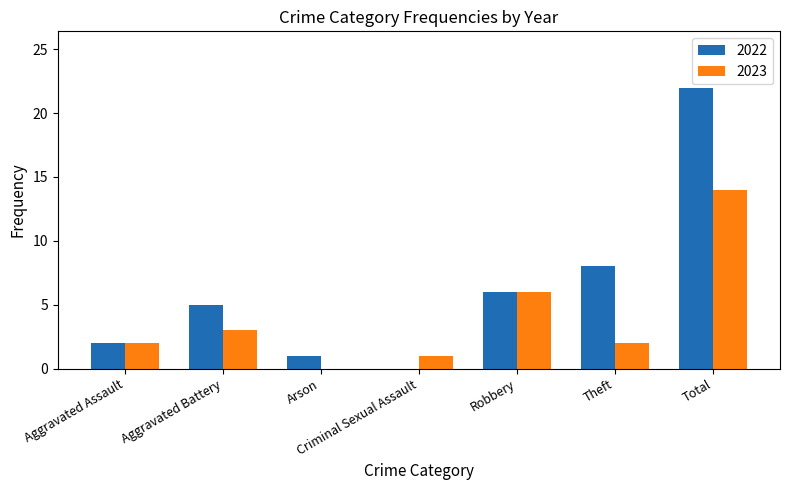

Between Aggravated Assault and Arson, which series saw the biggest shift?

2023